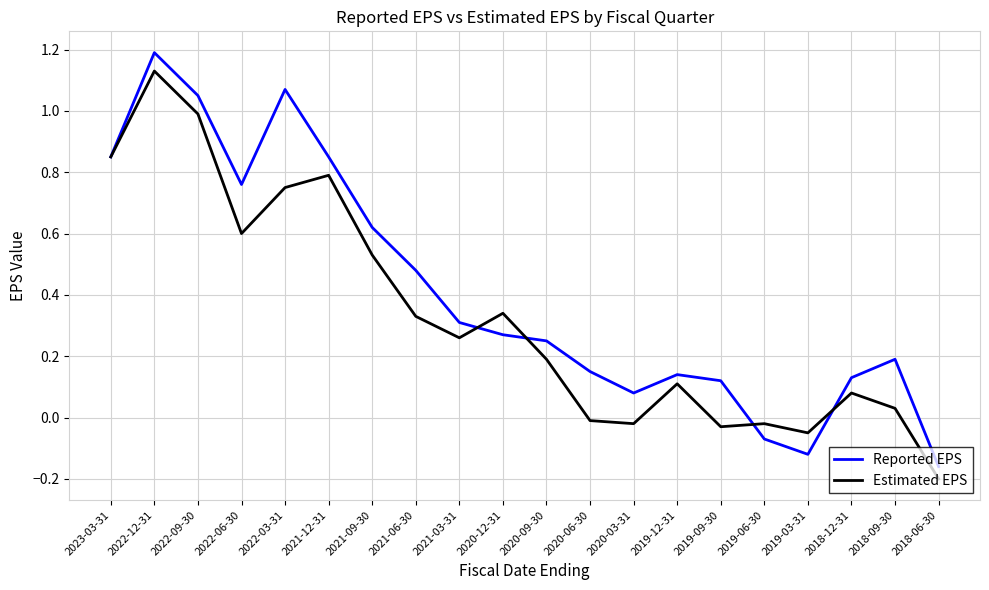

Is this an area chart (filled region under the line)?

No